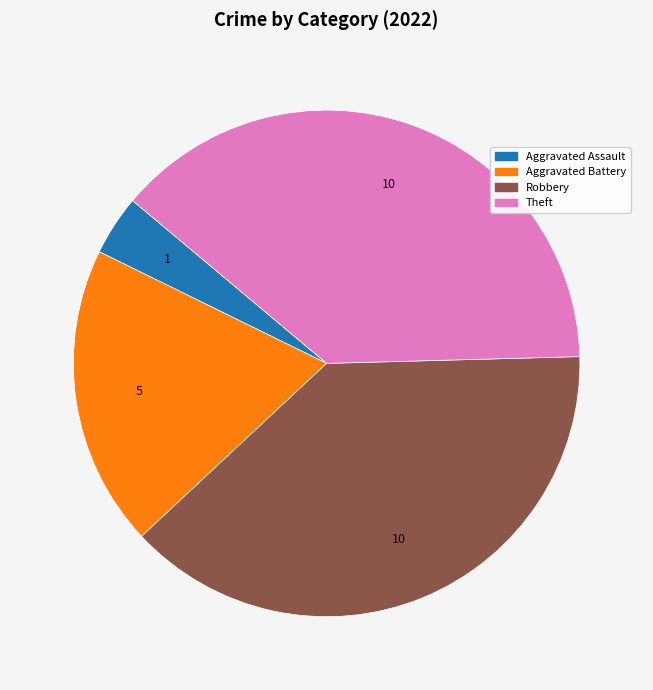

How many segments does this pie chart have?

4